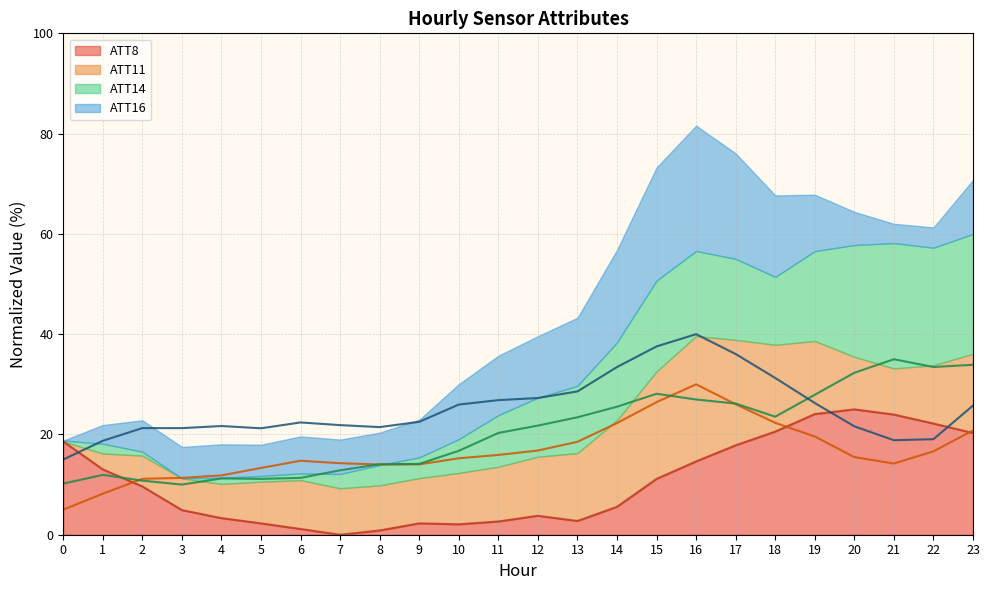

Does the chart display data point markers on the line(s)?

No